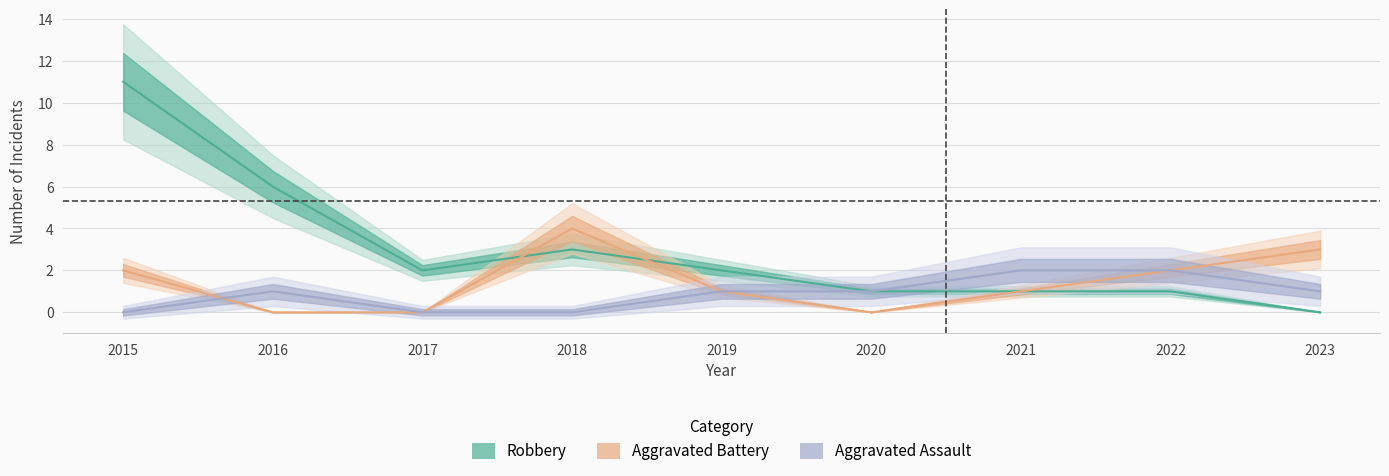

How many values in Aggravated Battery are above zero?

6